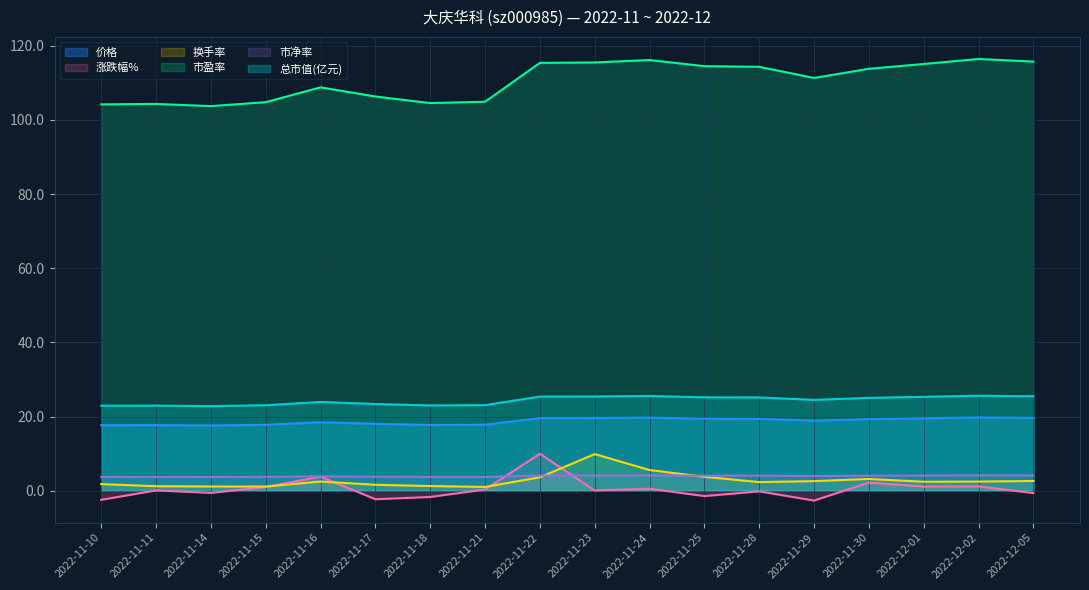

In 市净率, how many points are higher than both neighbors (excluding endpoints)?

4